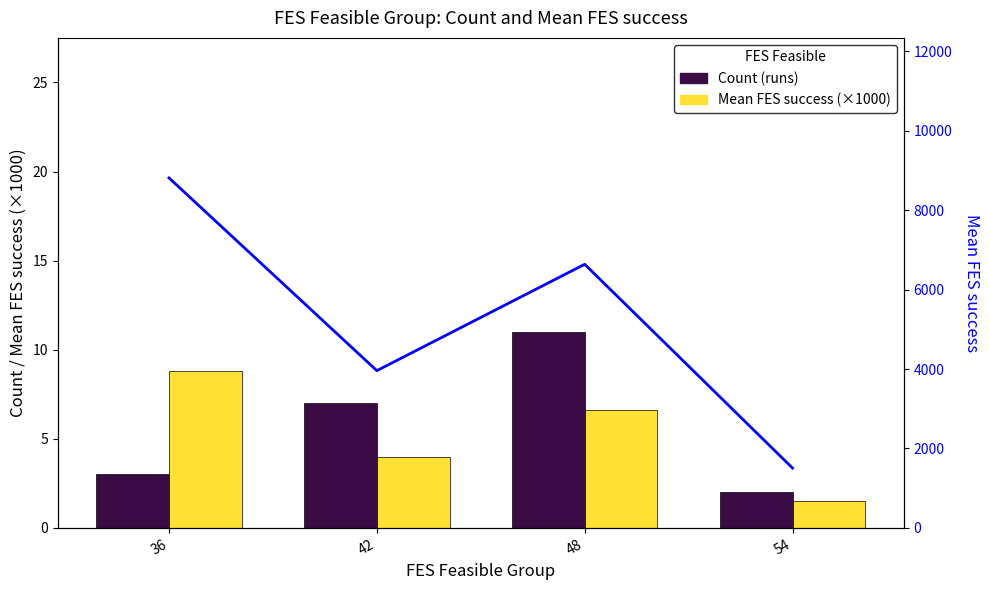

Where does the Mean FES success (×1000) series first go above 6?

36